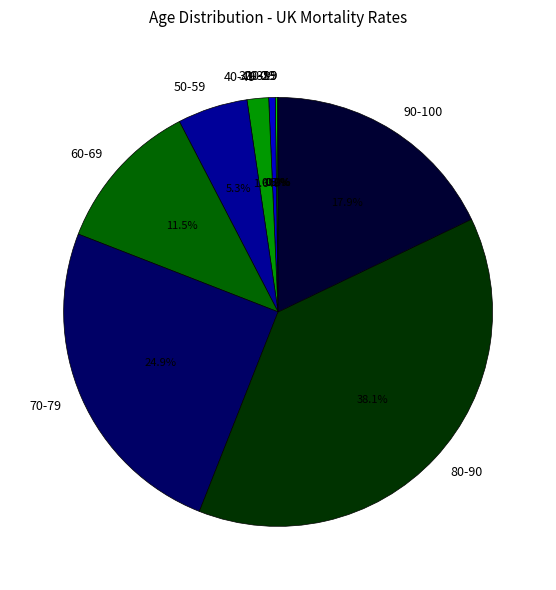

What portion of the pie excludes 60-69?

88.5%